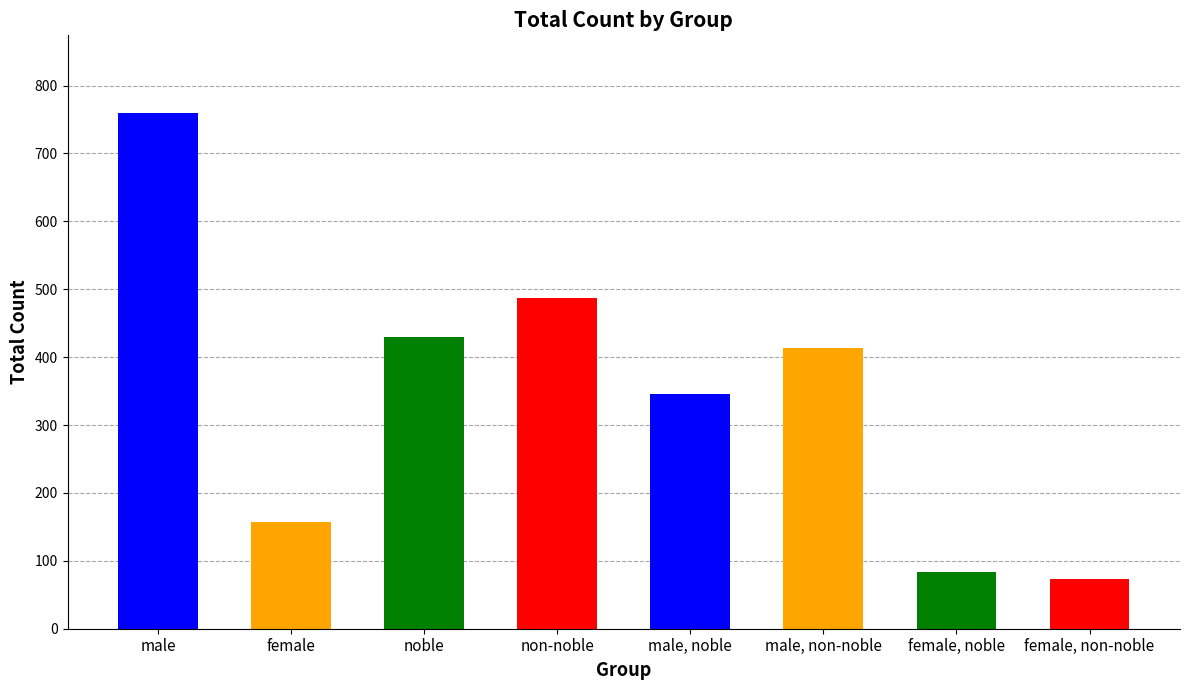

Rank the categories by value from lowest to highest.

female, non-noble, female, noble, female, male, noble, male, non-noble, noble, non-noble, male